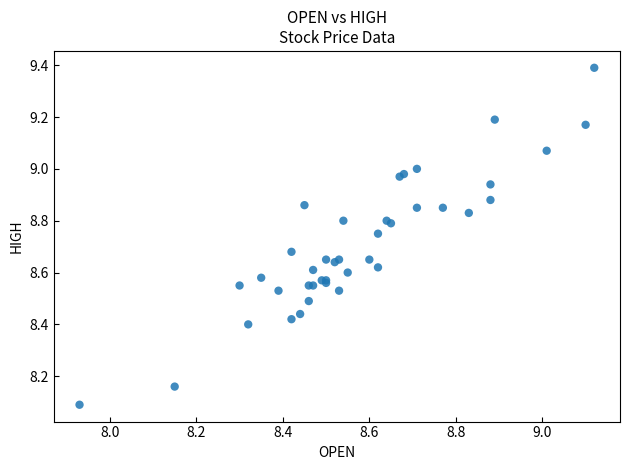

What Y value in the scatter plot is closest to 8?

8.1